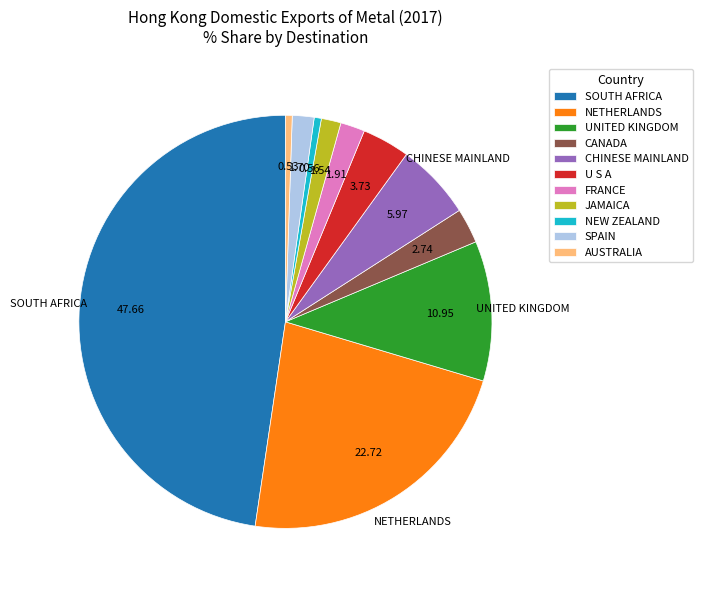

Which category has the biggest portion of the pie?

SOUTH AFRICA